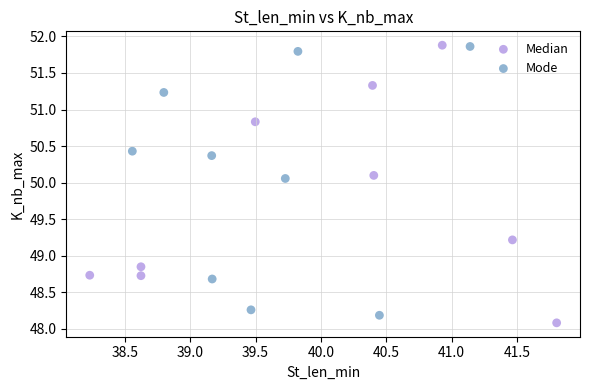

Which series reaches the minimum Y coordinate?

Median